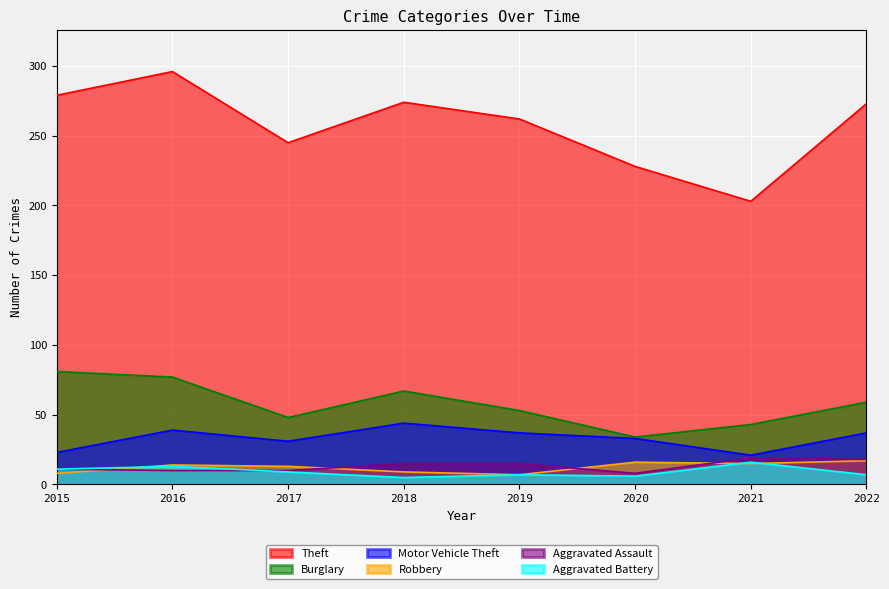

How many times do Robbery and Aggravated Assault cross each other?

4